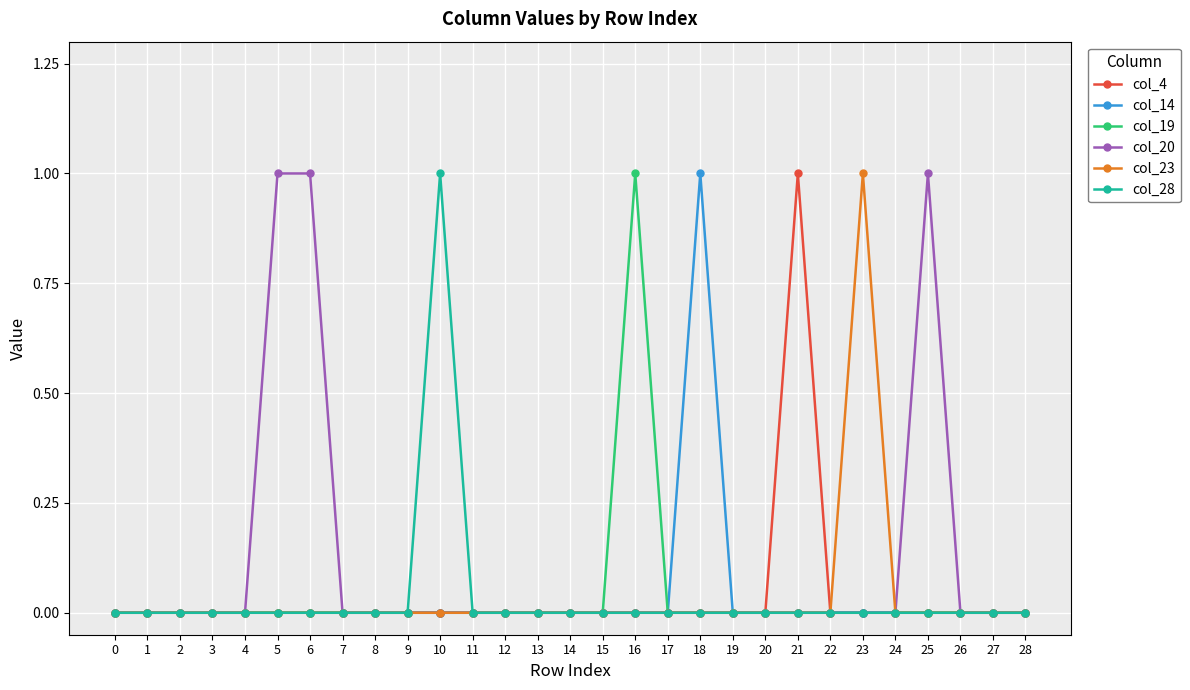

Between 6 and 28, which series saw the biggest shift?

col_20